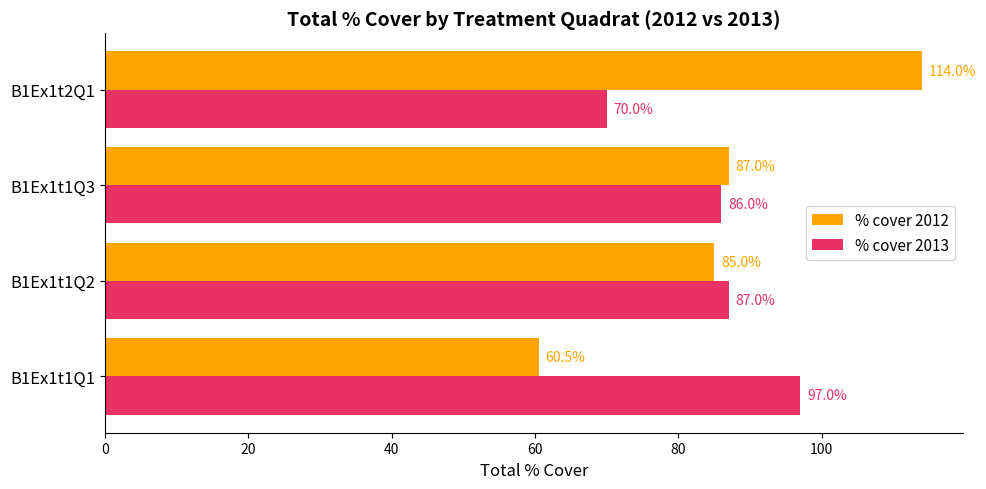

Which series has the widest spread of values?

% cover 2012